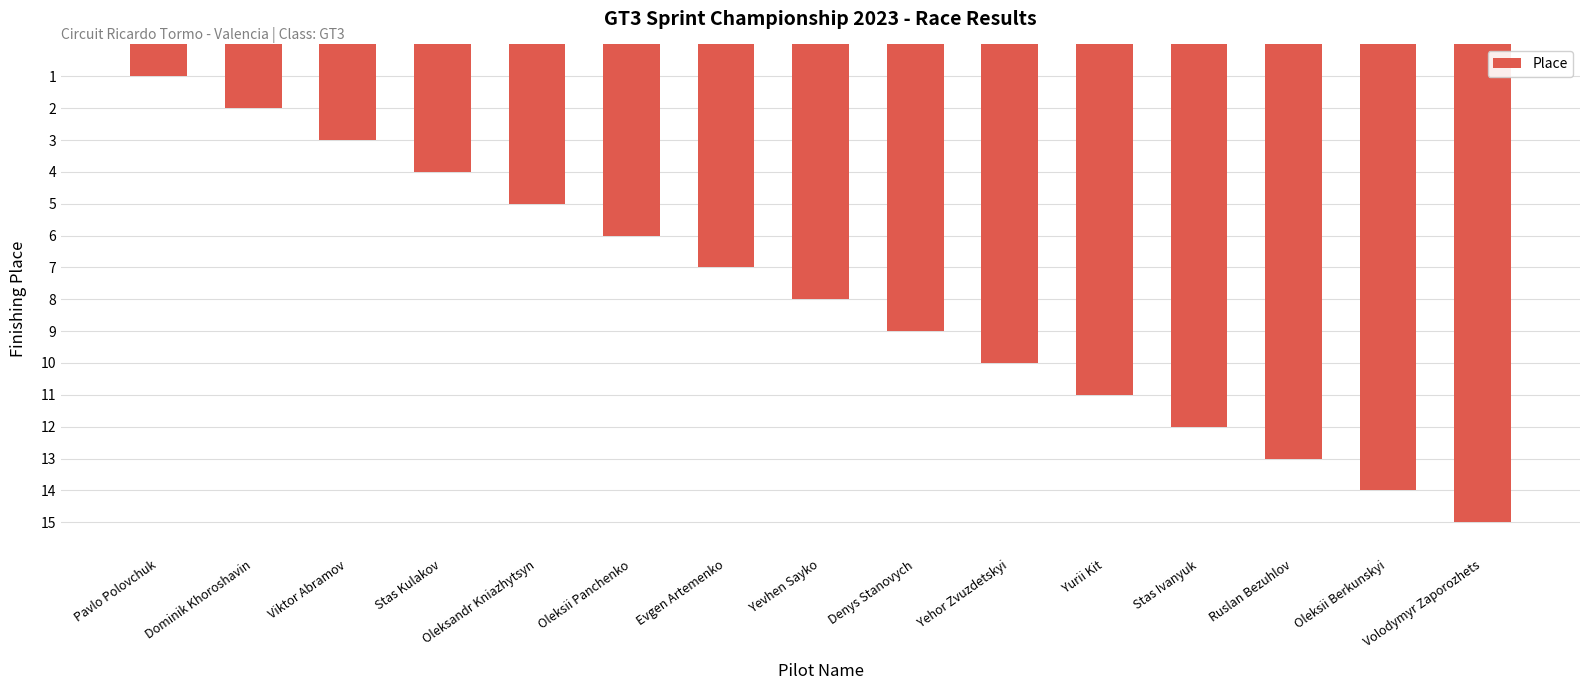

Is it true that the value at Yevhen Sayko is 8?

True